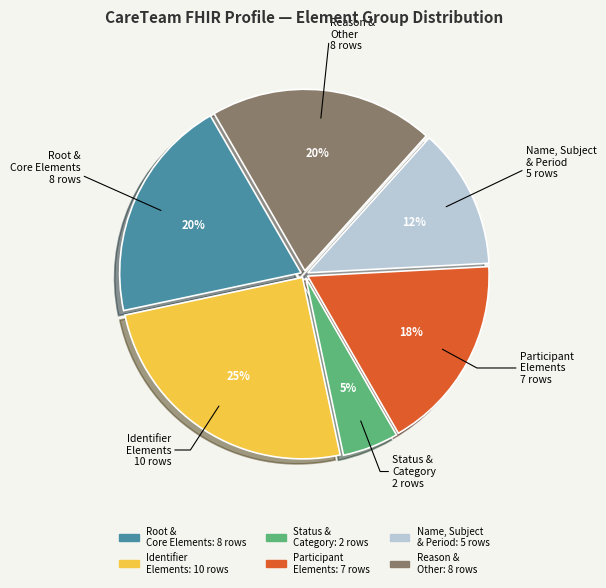

Does any single category account for the majority?

No